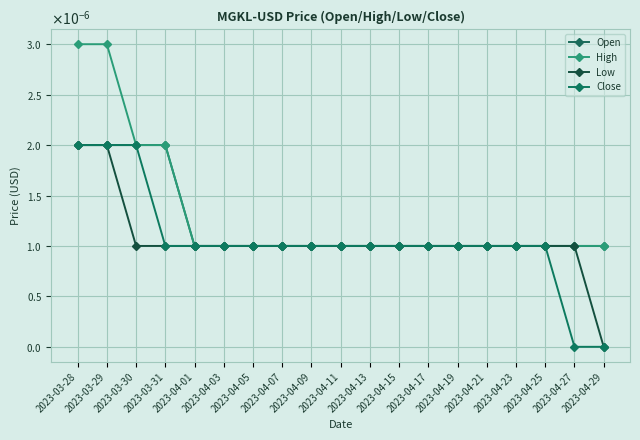

True or false: High and Open cross at least once.

False